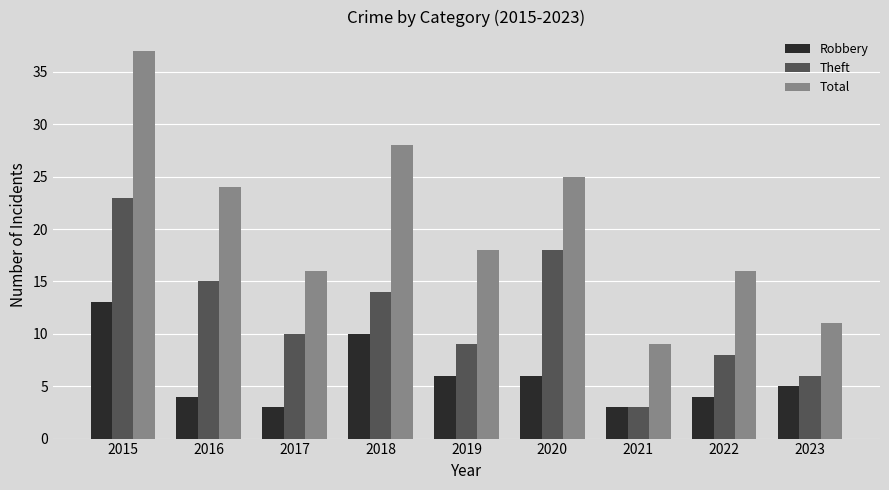

Where does the Theft series first go above 10?

2015